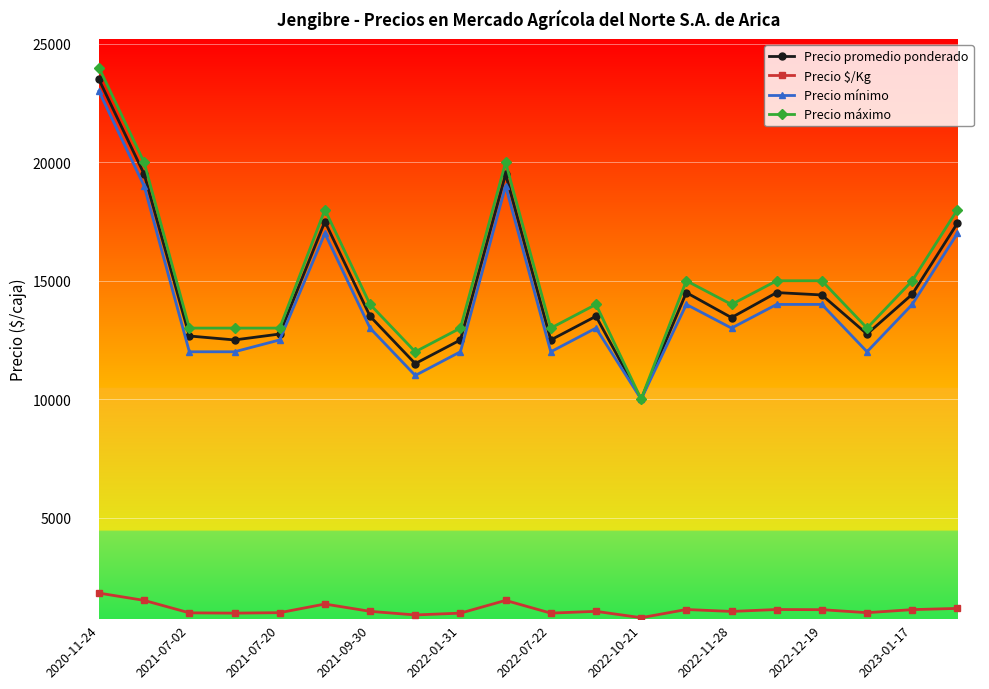

How many interior local peaks does the Precio promedio ponderado series have?

5